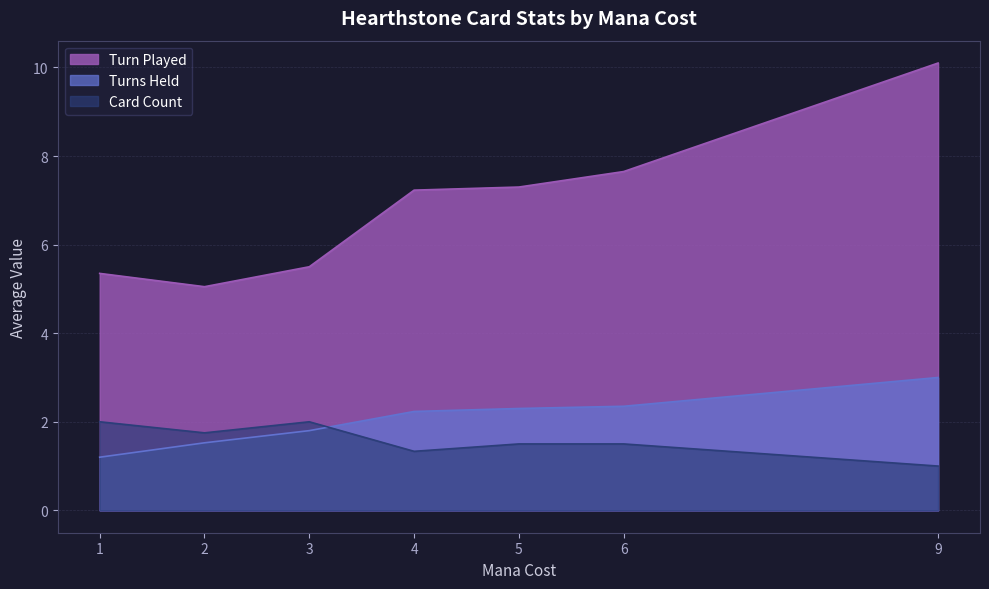

How many lines are shown in the chart?

3